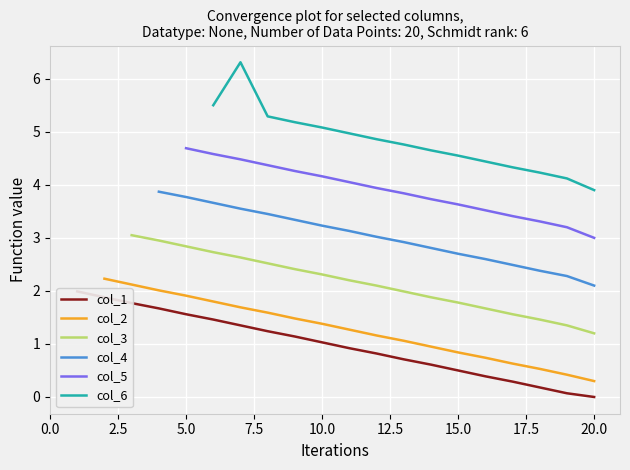

What is the minimum value for col_2?

0.3